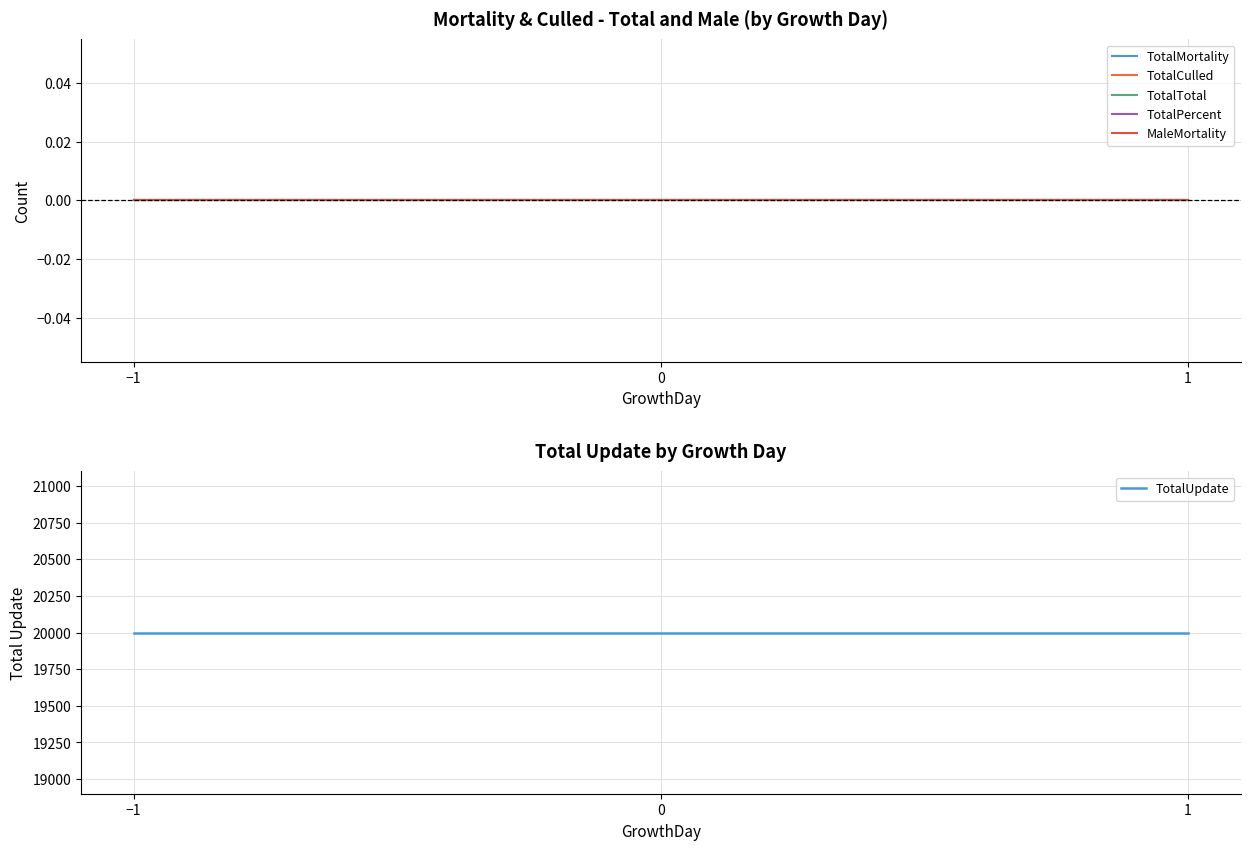

Reading left to right, extract all data points from this chart.

TotalMortality: −1=0	0=0	1=0
TotalCulled: −1=0	0=0	1=0
TotalTotal: −1=0	0=0	1=0
TotalPercent: −1=0	0=0	1=0
MaleMortality: −1=0	0=0	1=0
TotalUpdate: −1=20000	0=20000	1=20000